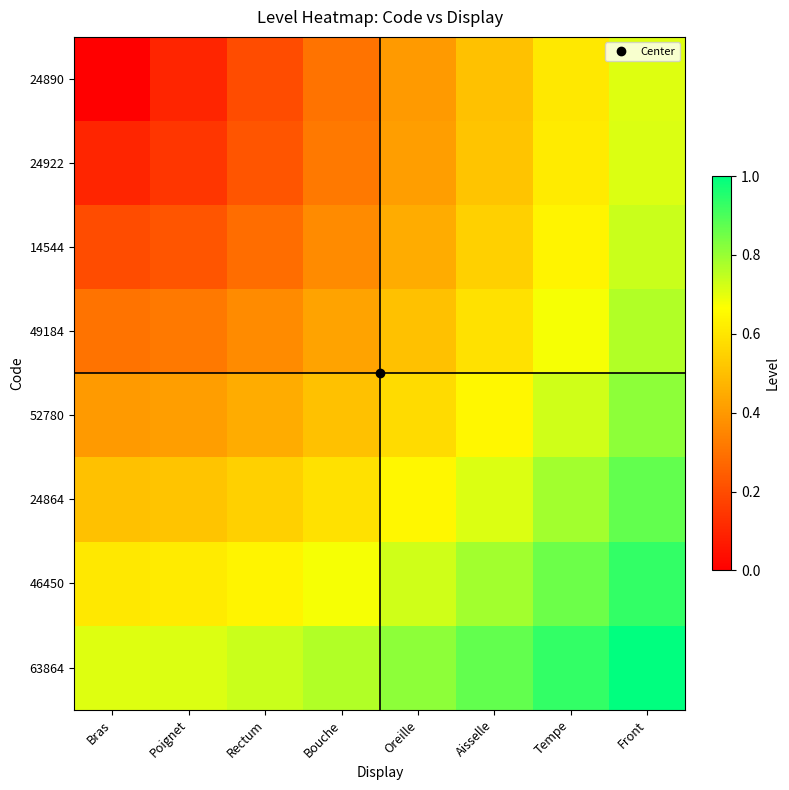

What is the spread (max minus min) of values at Poignet?

0.6